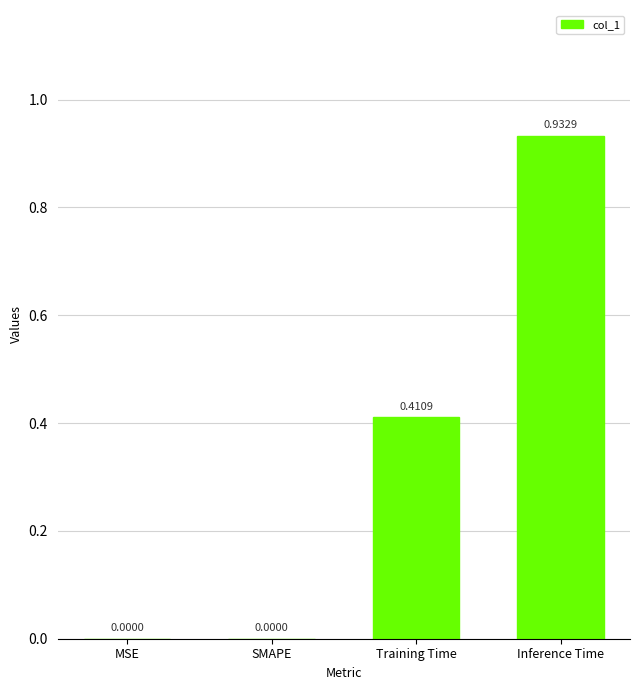

What is the sum of the values at Training Time and Inference Time?

1.3